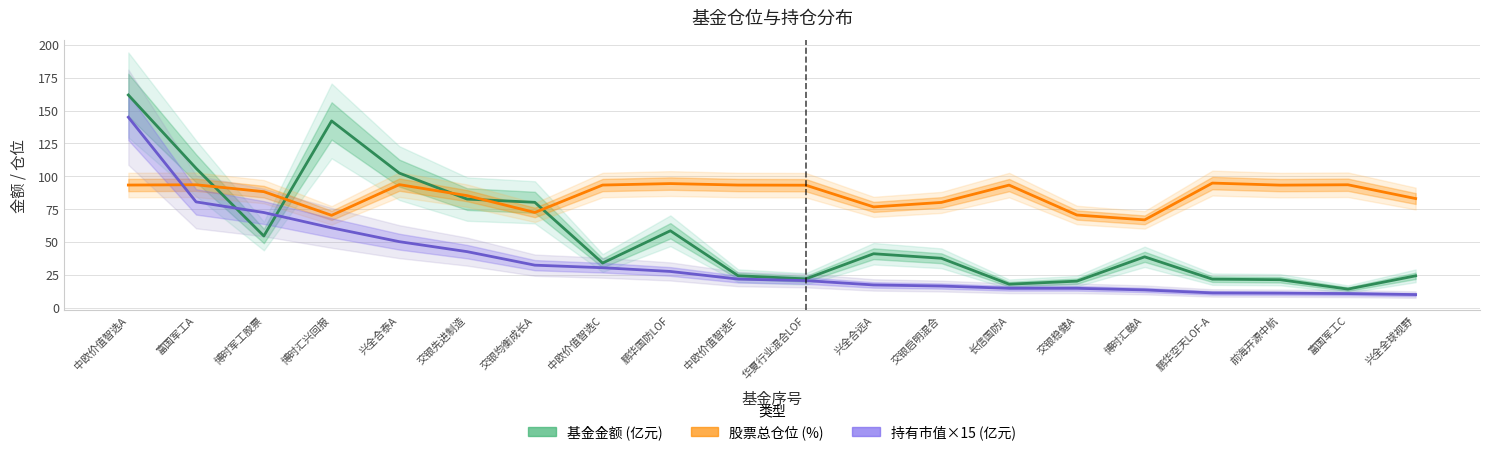

After their last crossing, which series has the higher values: 基金金额 (亿元) or 股票总仓位 (%)?

股票总仓位 (%)